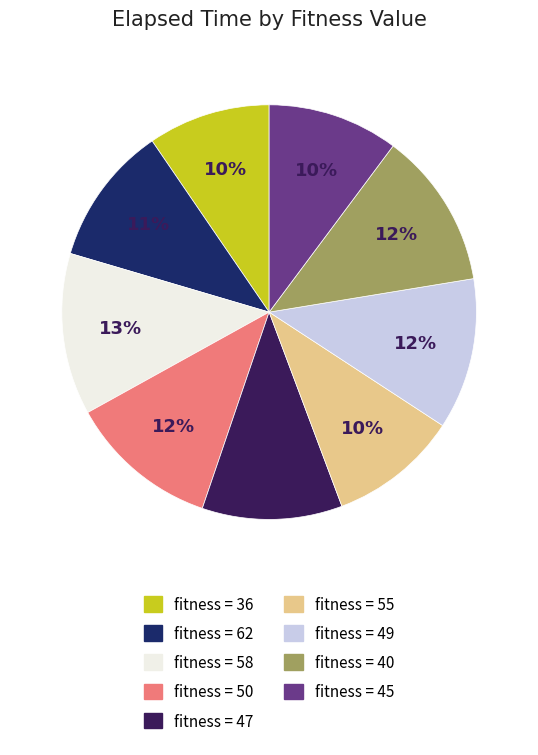

To the nearest percent, what is the average slice percentage?

11%